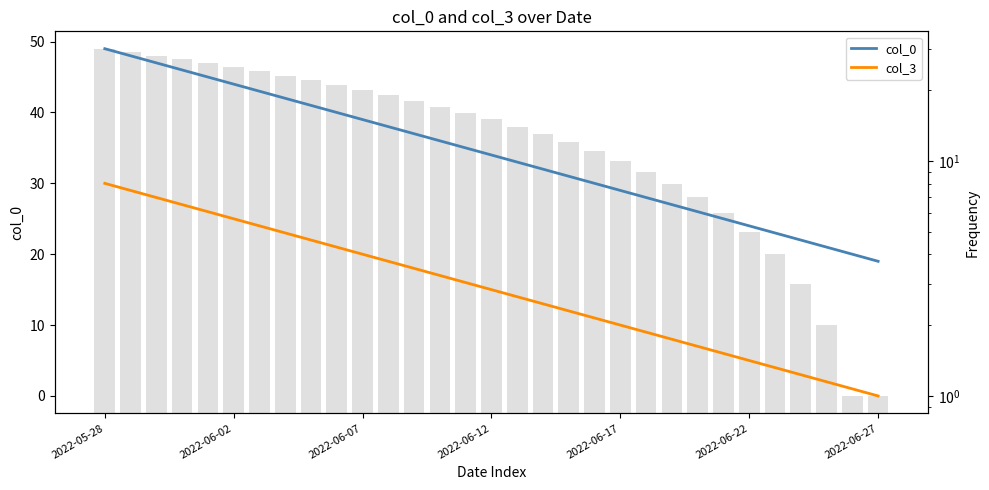

What is the sum of all col_3 values?

465